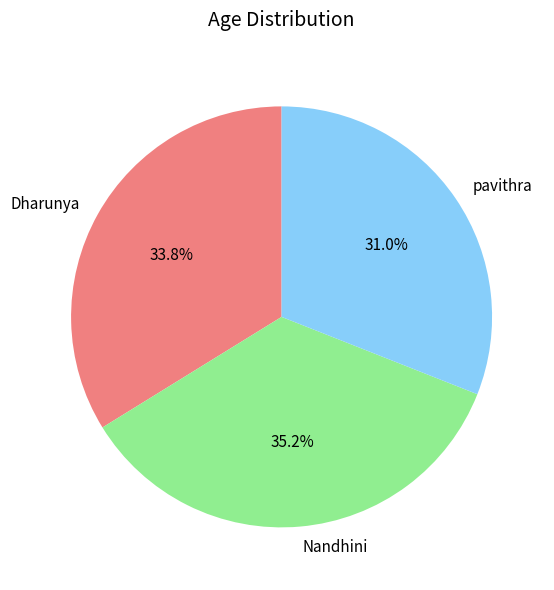

Which slice is the largest?

Nandhini